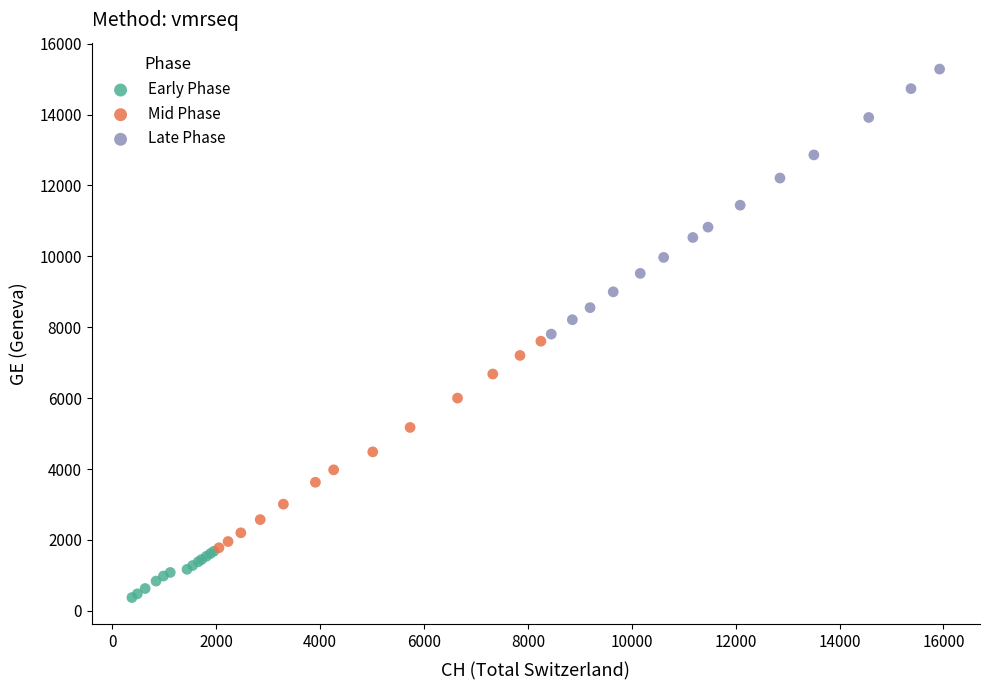

Which series has the widest spread of Y values?

Late Phase